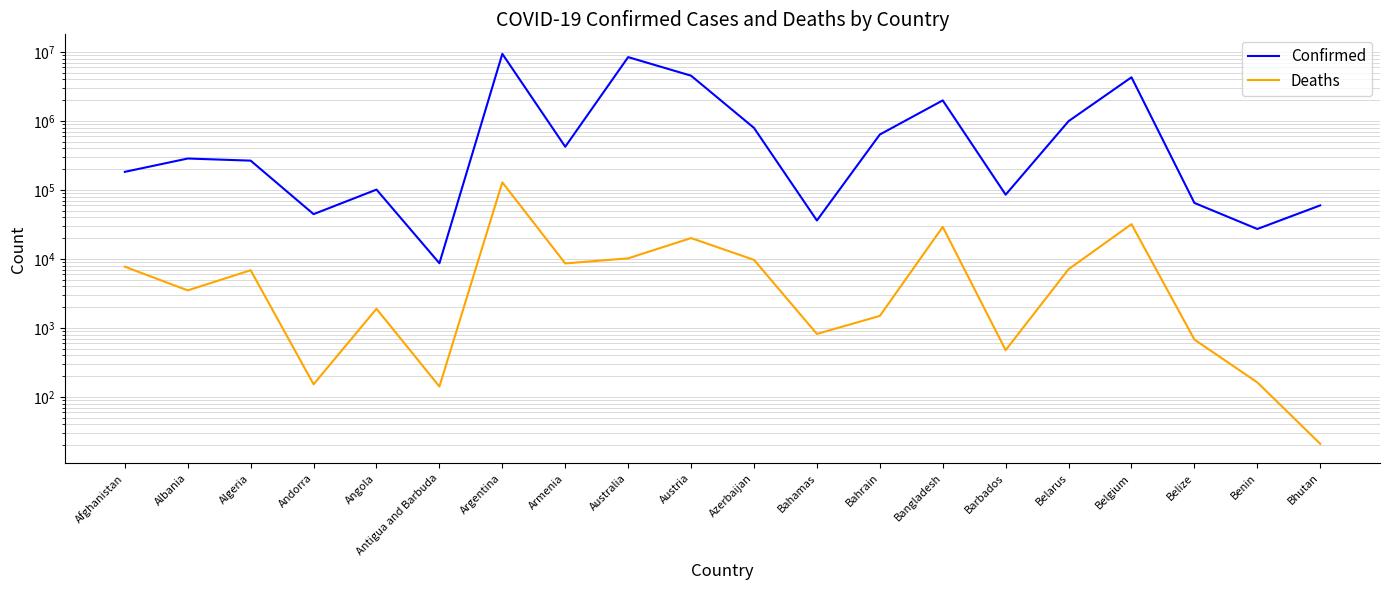

Reading left to right, what are all the values shown in this chart?

Confirmed: 183221	285731	266202	44671	101320	8681	9394326	423417	8419675	4529939	793388	36133	636294	1986490	85488	994037	4294880	64948	27216	59824
Deaths: 7728	3510	6875	153	1900	142	129109	8629	10225	20093	9717	821	1498	29188	478	7118	31977	680	163	21